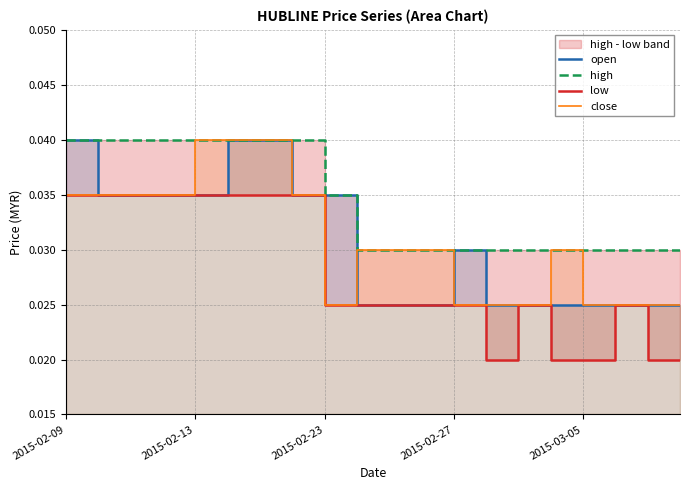

What is the sum of the low values at 18 and 2015-03-05?

0.1